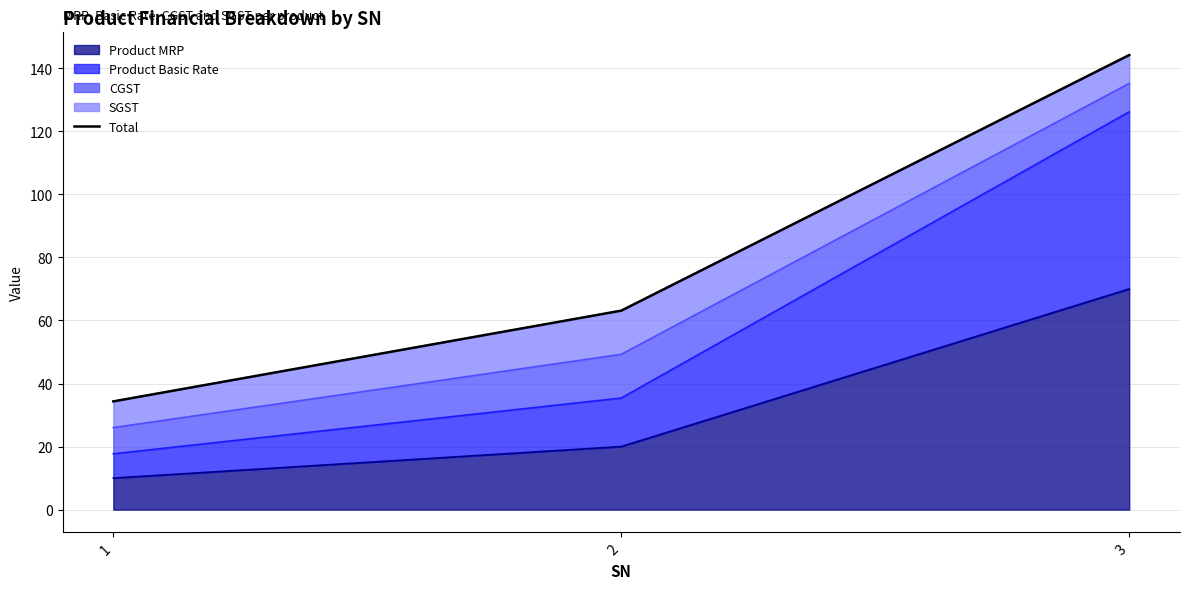

The chart shows a value of 34.3 at 1. True or false?

True